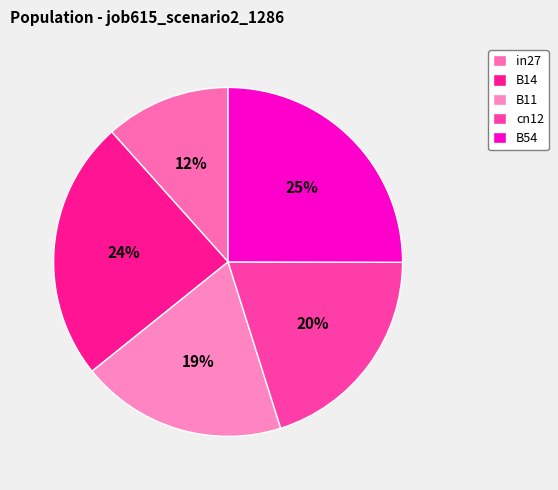

How many segments does this pie chart have?

5